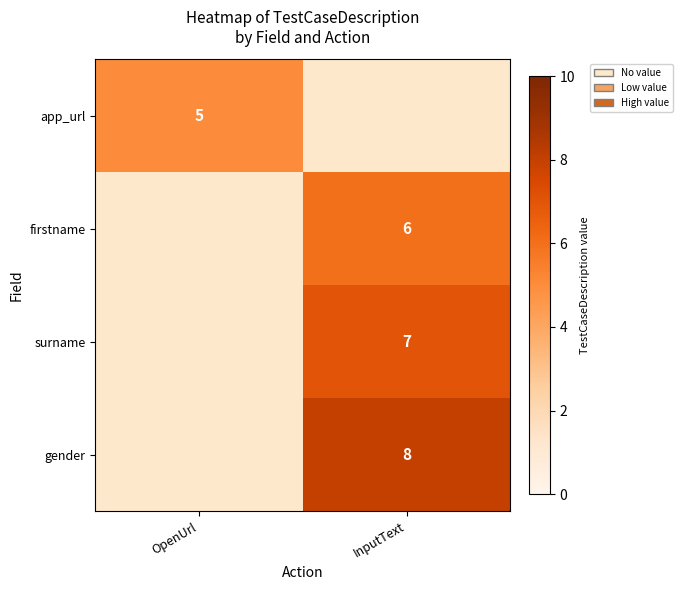

The surname series shows 7 at InputText. True or false?

True